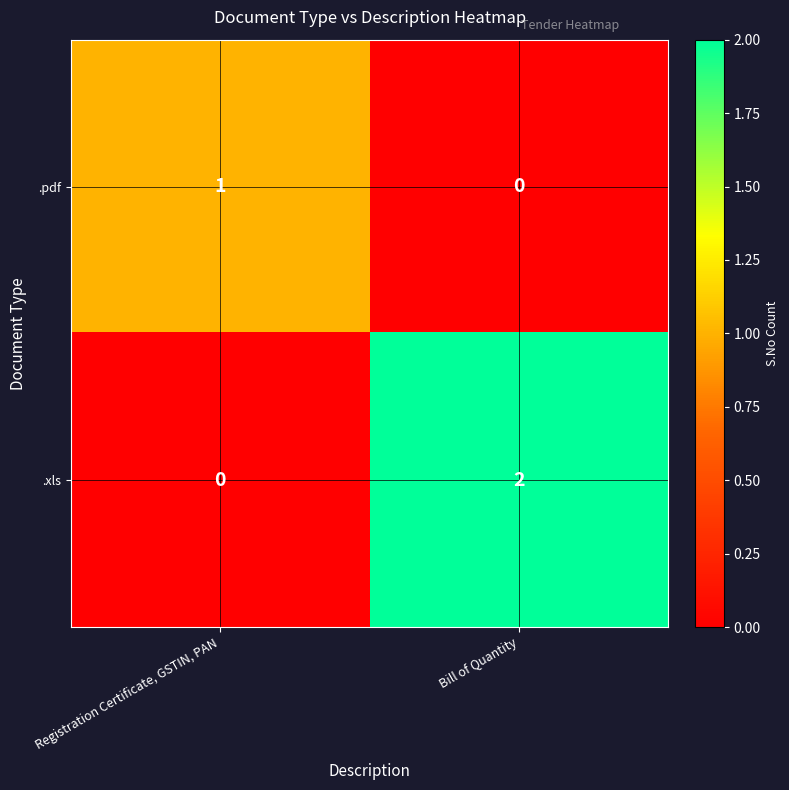

Which category has the lowest value in the .xls series?

Registration Certificate, GSTIN, PAN